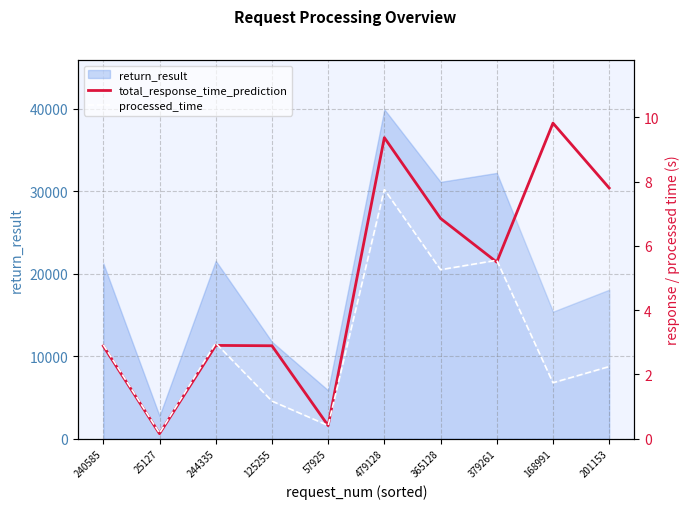

Rank the categories by total_response_time_prediction value from highest to lowest.

168991, 479128, 201153, 365128, 379261, 244335, 125255, 240585, 57925, 25127